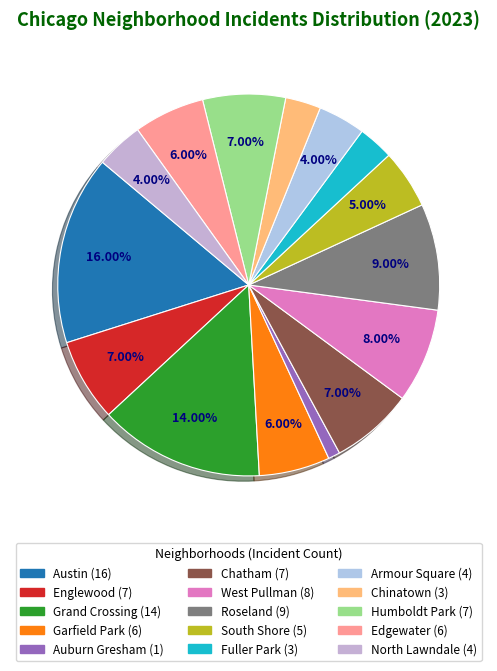

To the nearest percent, what is the average slice percentage?

7%